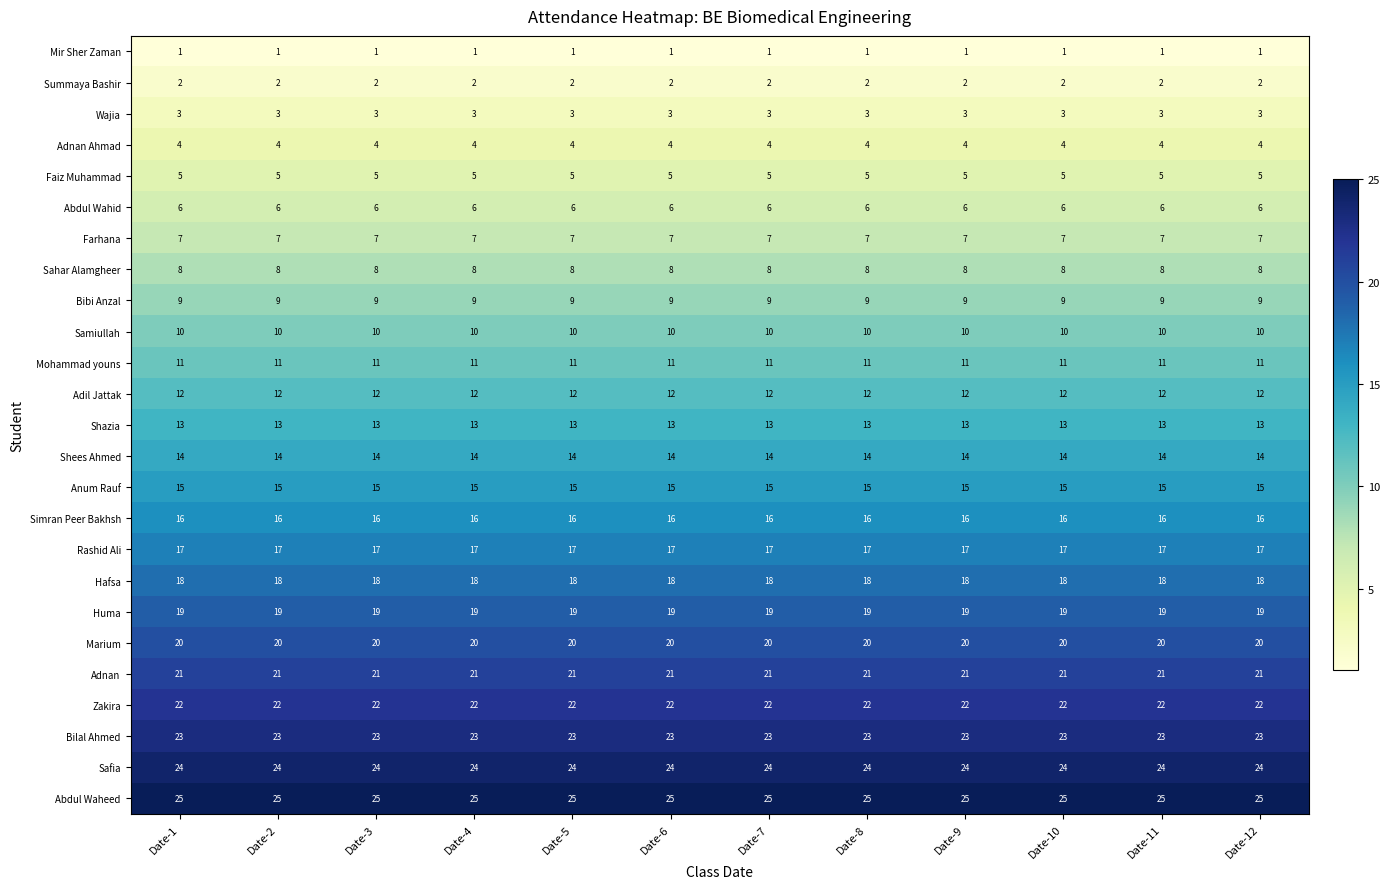

Is the value of Rashid Ali at Date-9 greater than the value of Abdul Wahid at Date-1?

Yes